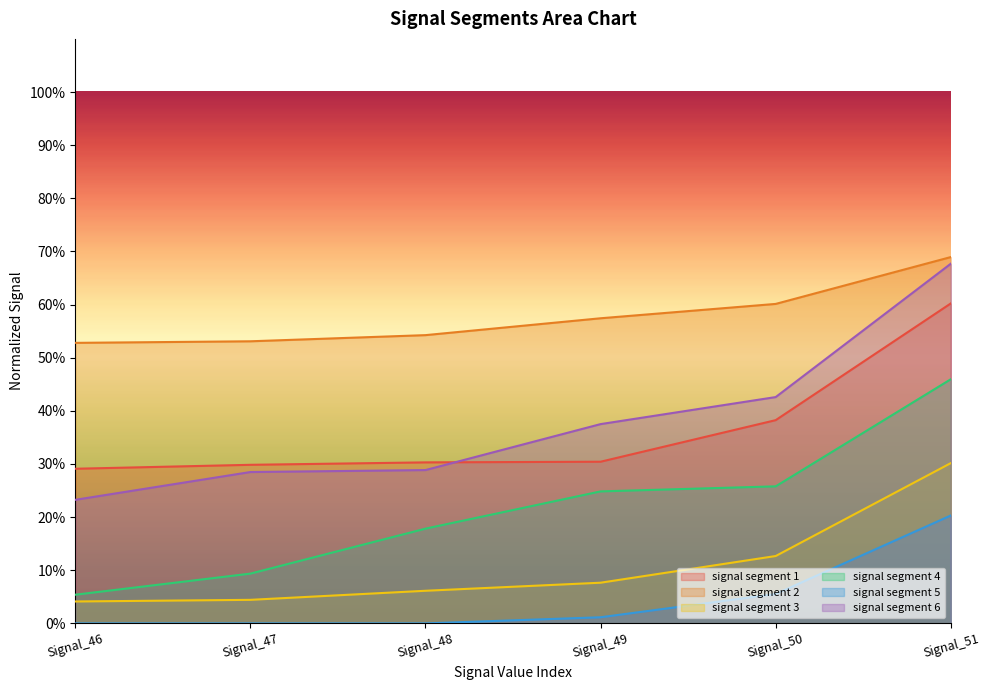

True or false: signal segment 4 and signal segment 3 cross at least once.

False